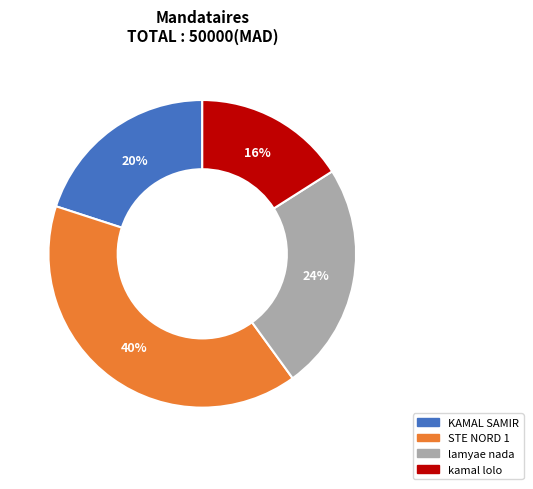

To the nearest percent, what portion does lamyae nada represent?

24%